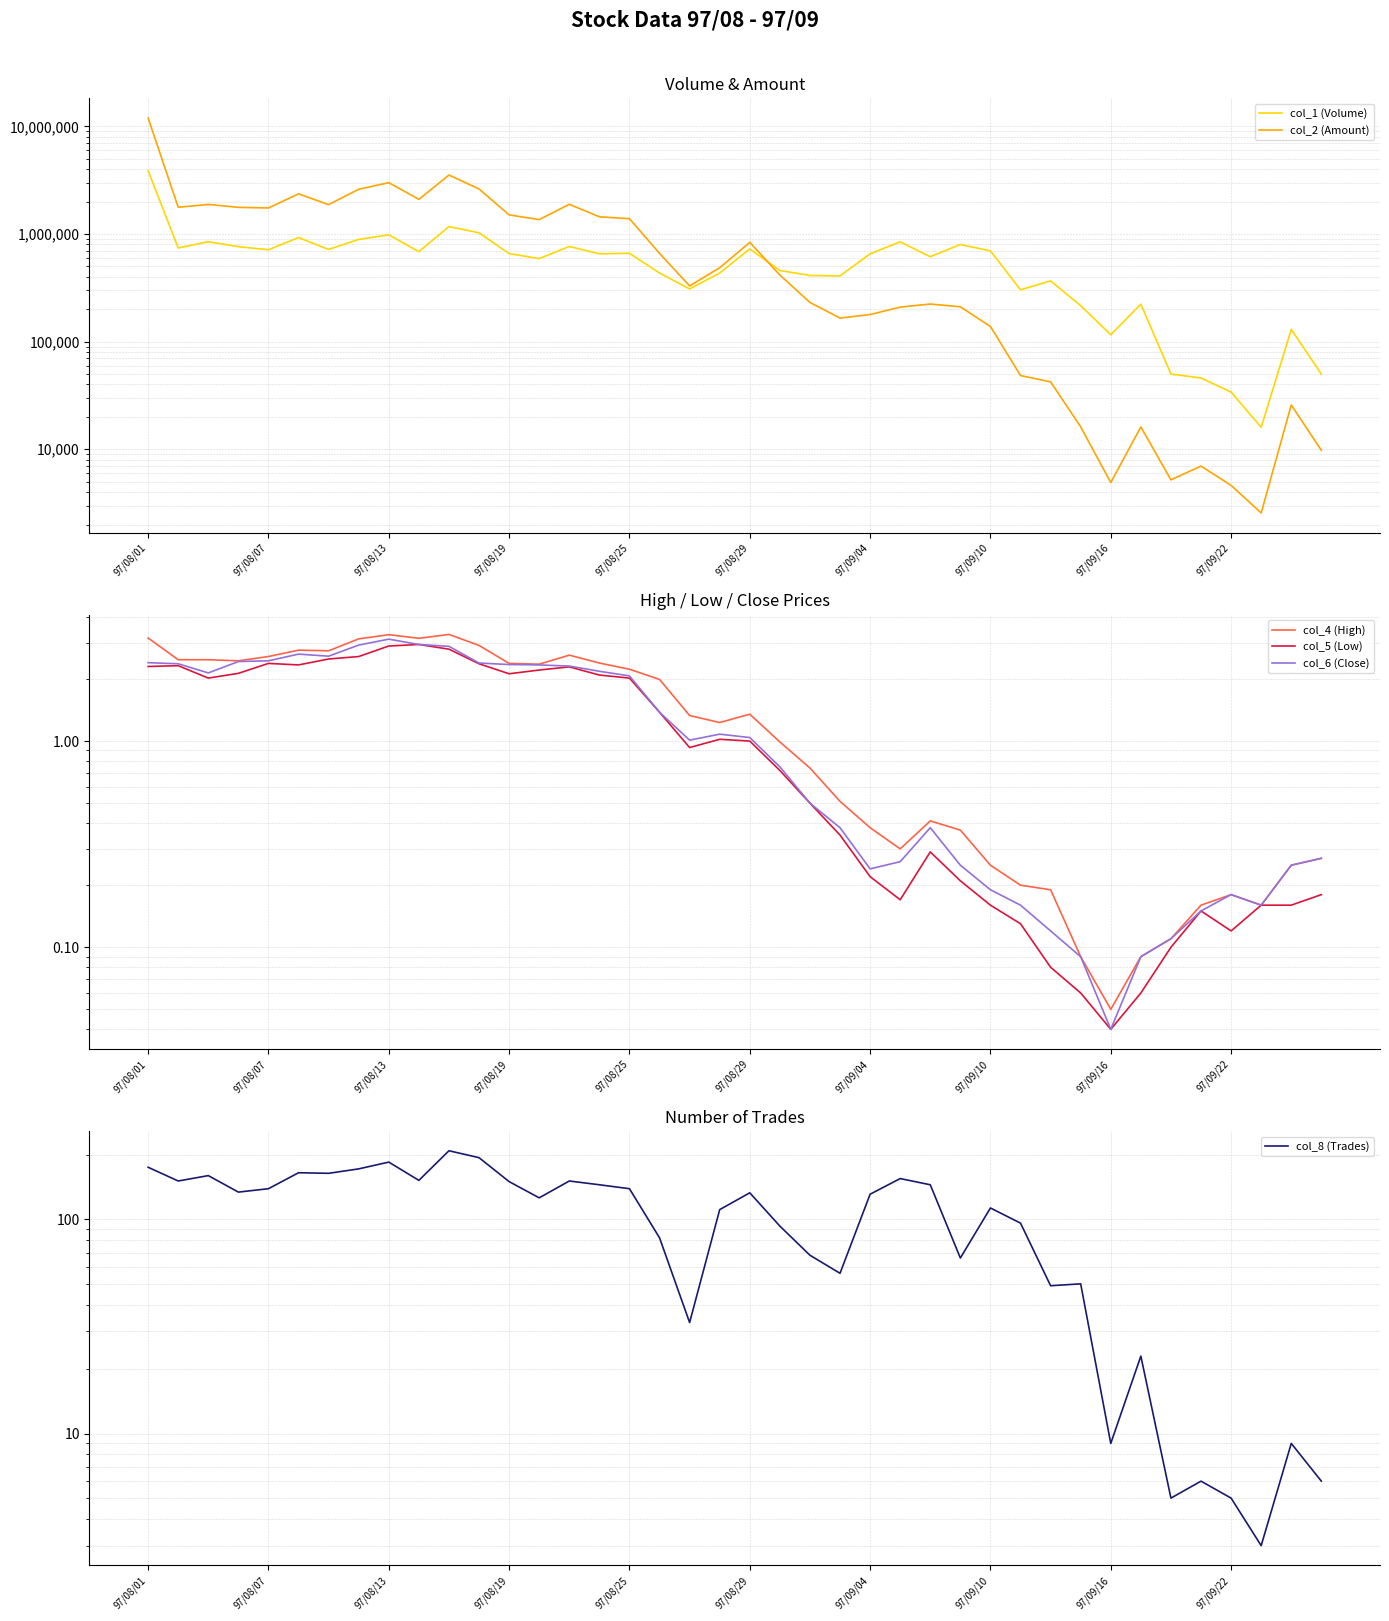

True or false: col_2 (Amount) has a value of 1905192.9 at 15.

False